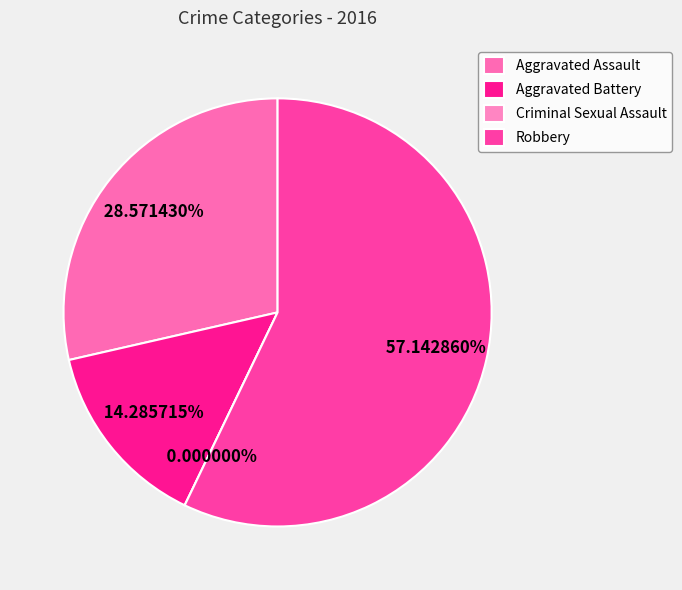

What is the majority slice?

Robbery